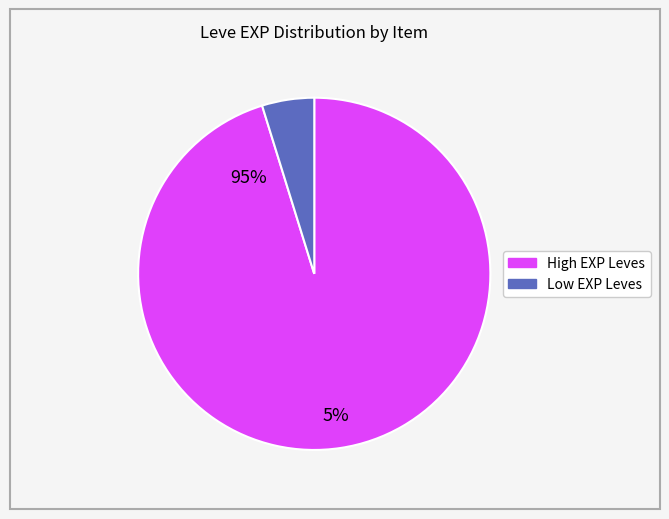

Is there a majority slice in this chart?

Yes